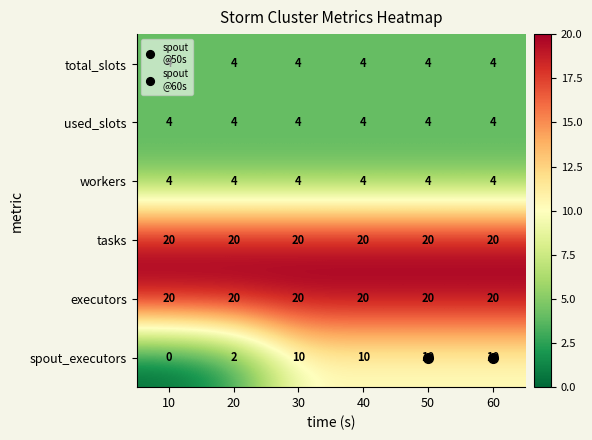

How many categories are shown in the chart?

6